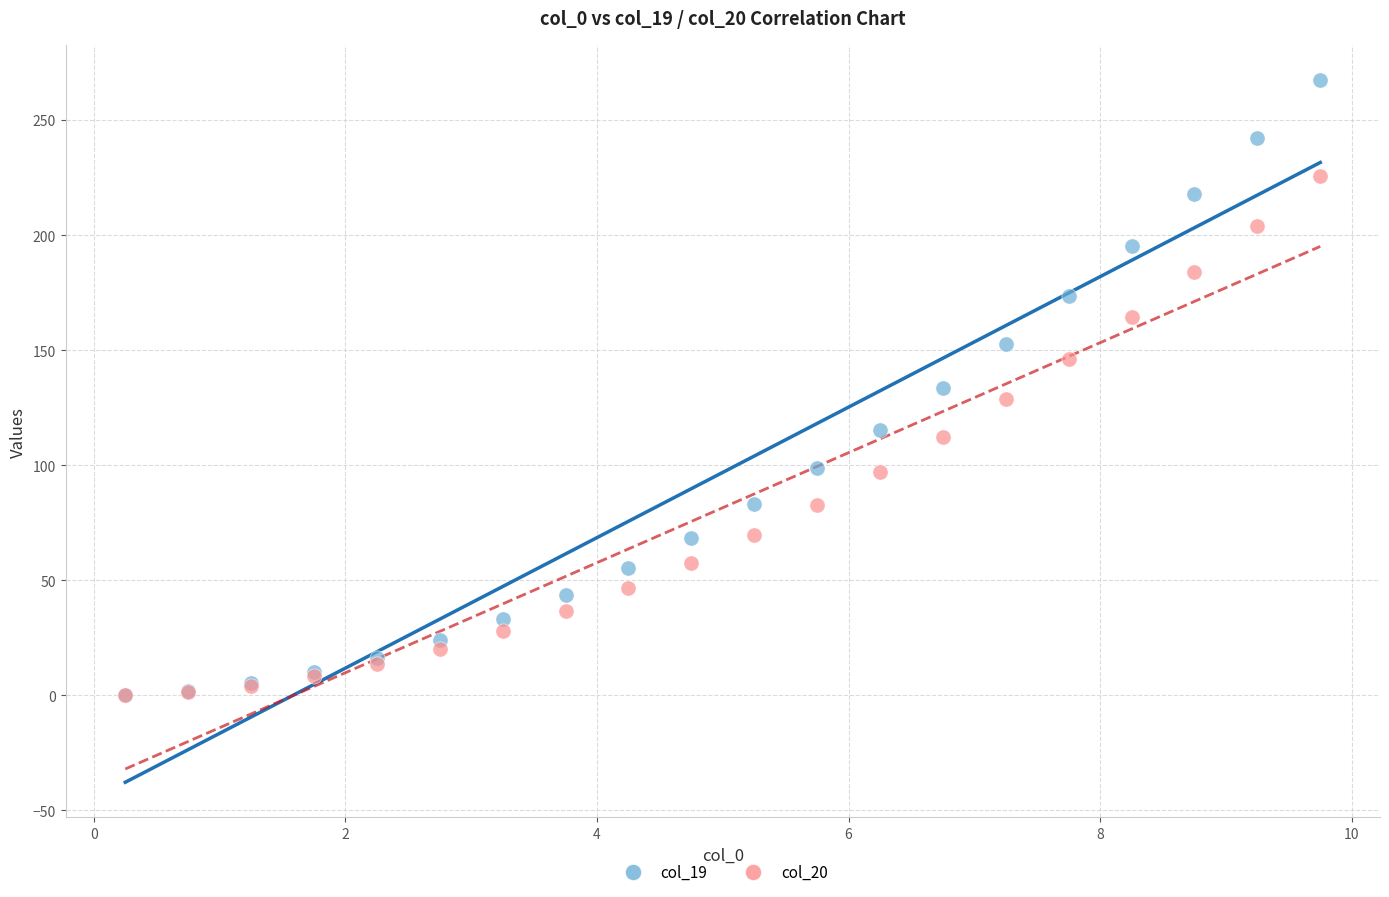

Which series has the widest spread of Y values?

col_19